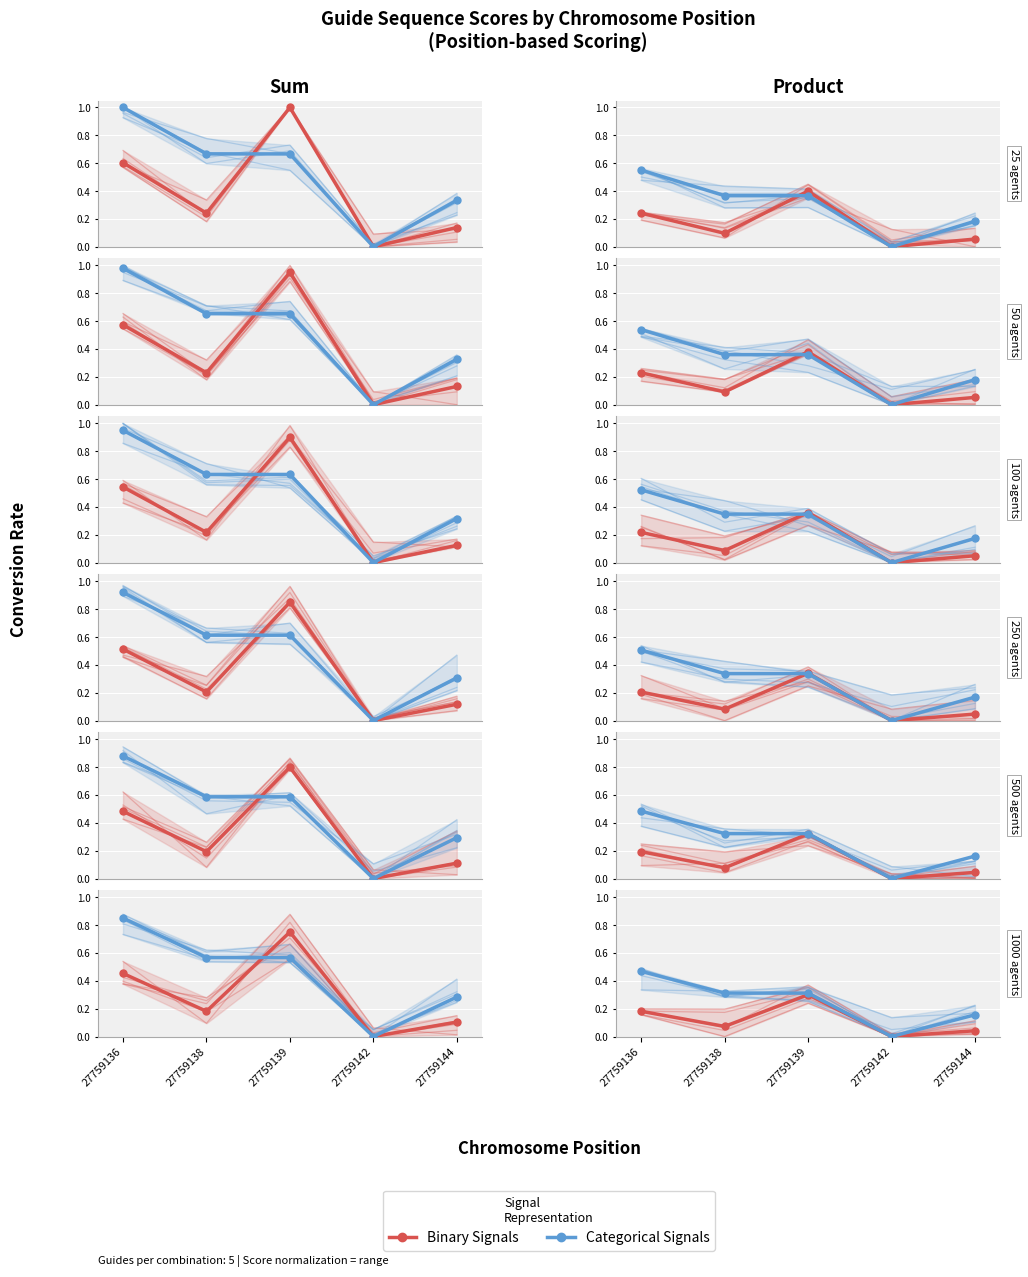

List the series in order of their peak value, lowest first.

Binary Signals, Categorical Signals